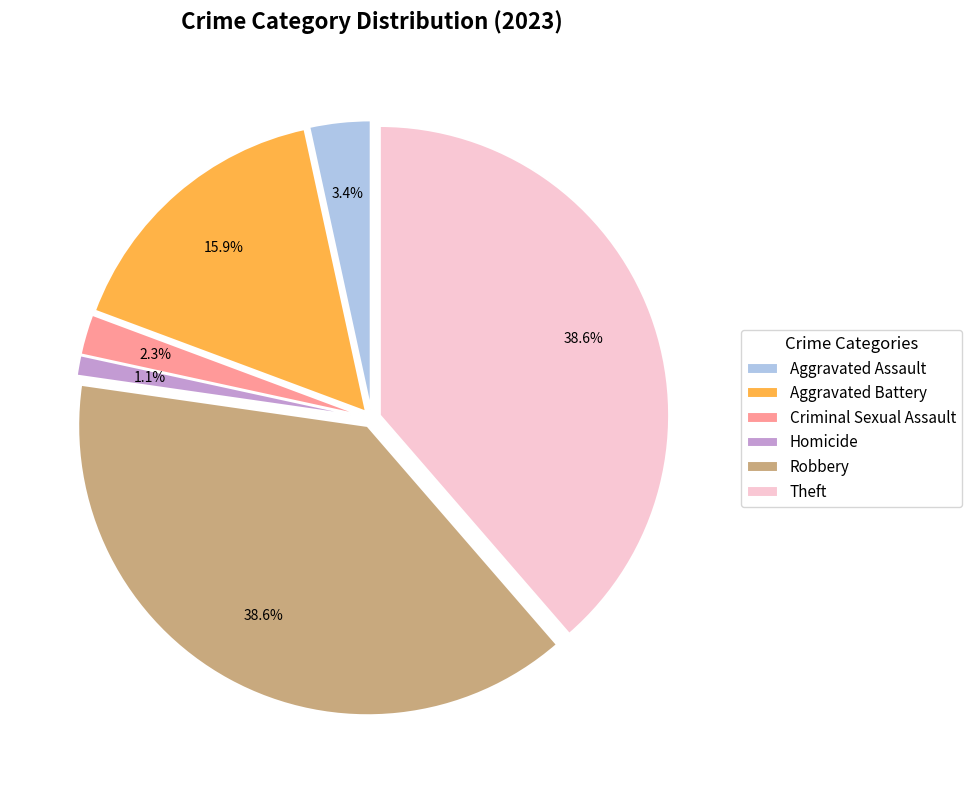

Does Arson account for over 50% of the chart?

No